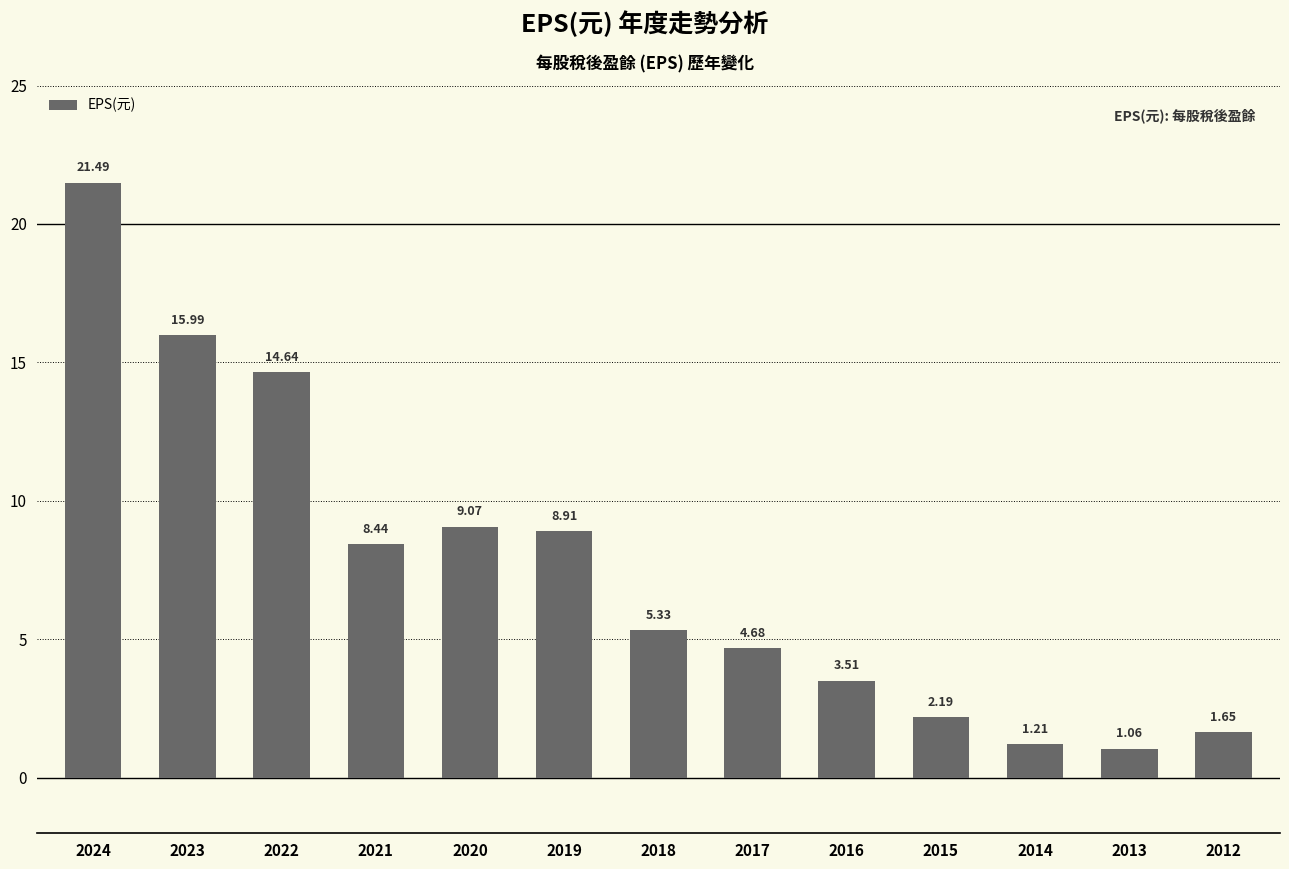

At which category does the chart reach its peak across all series?

2024